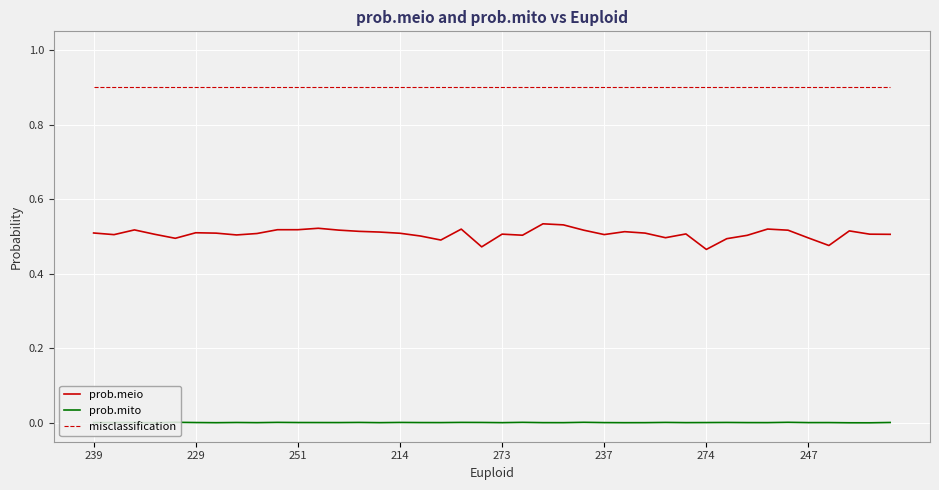

What is the greatest value displayed?

0.9